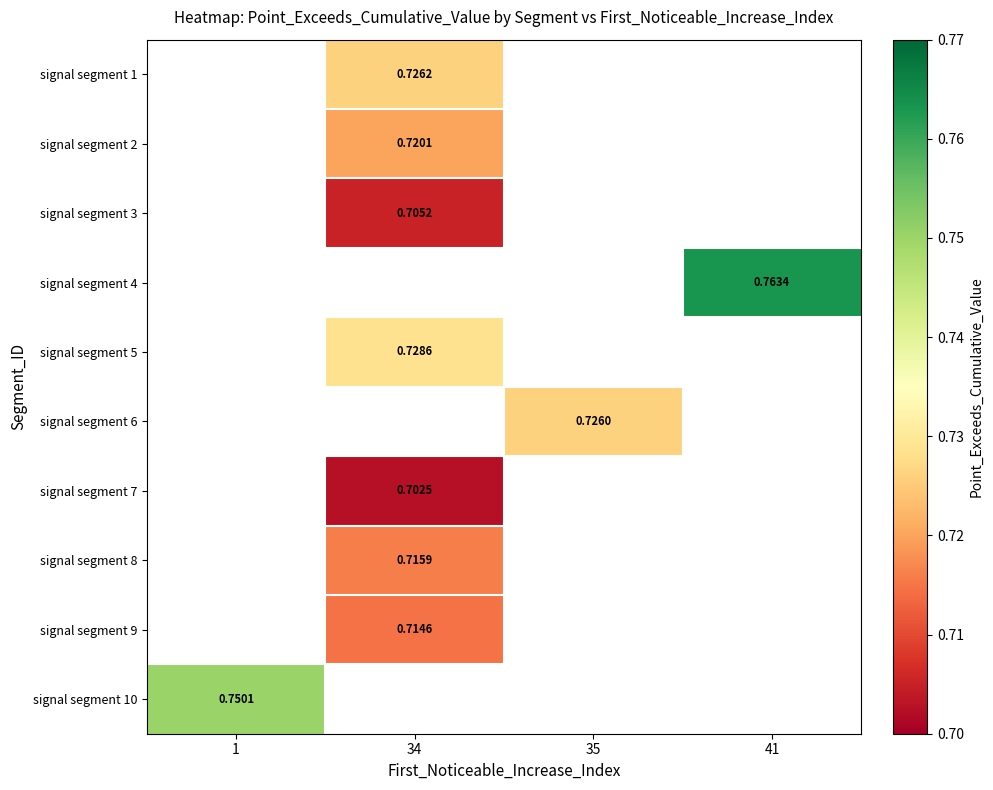

Between 1 and 41, which is larger?

41